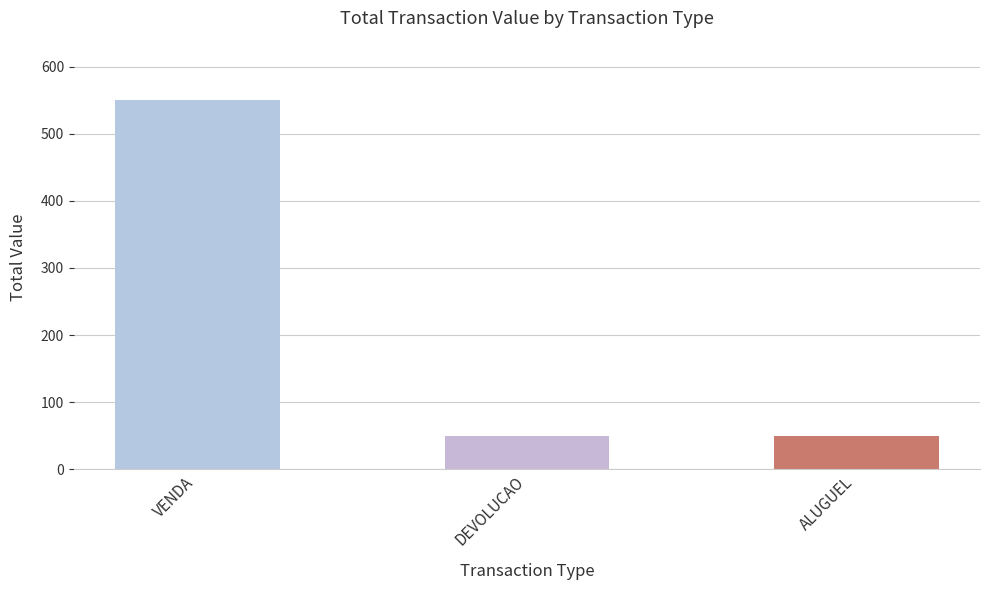

What position from the right is VENDA?

3